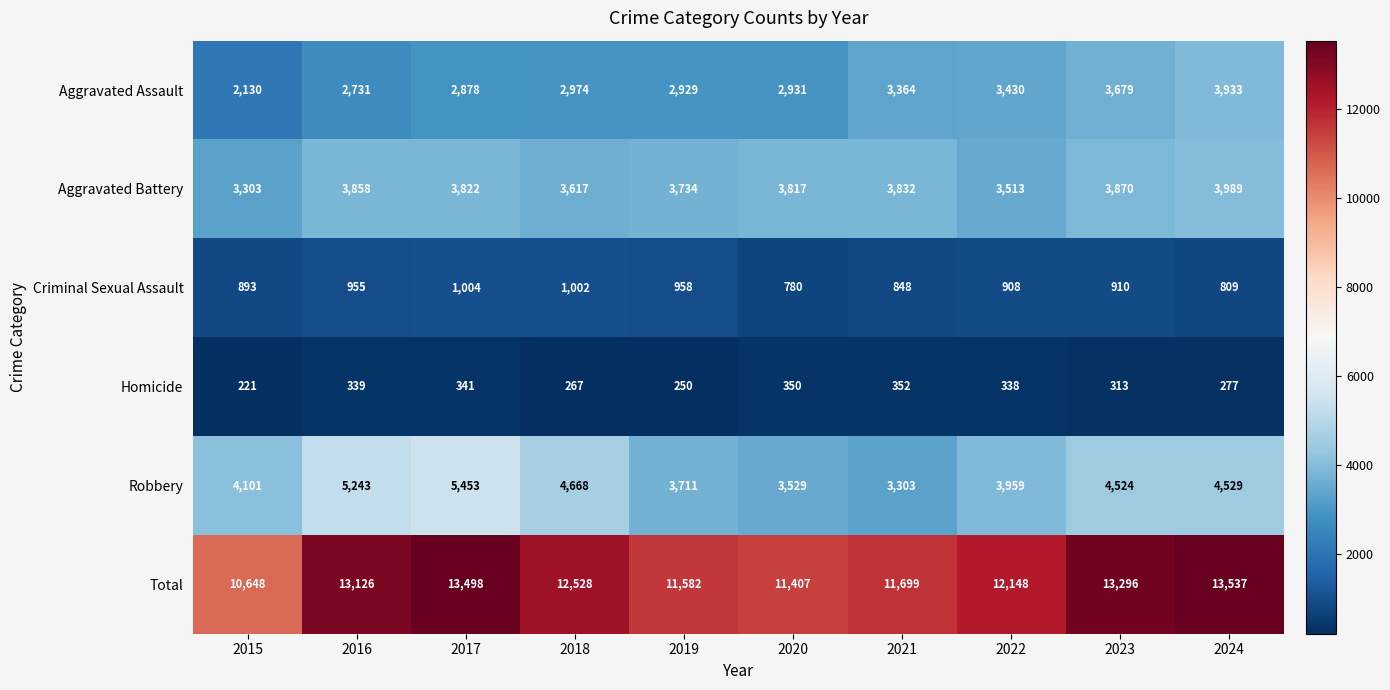

Which category has the highest value across all series?

2024